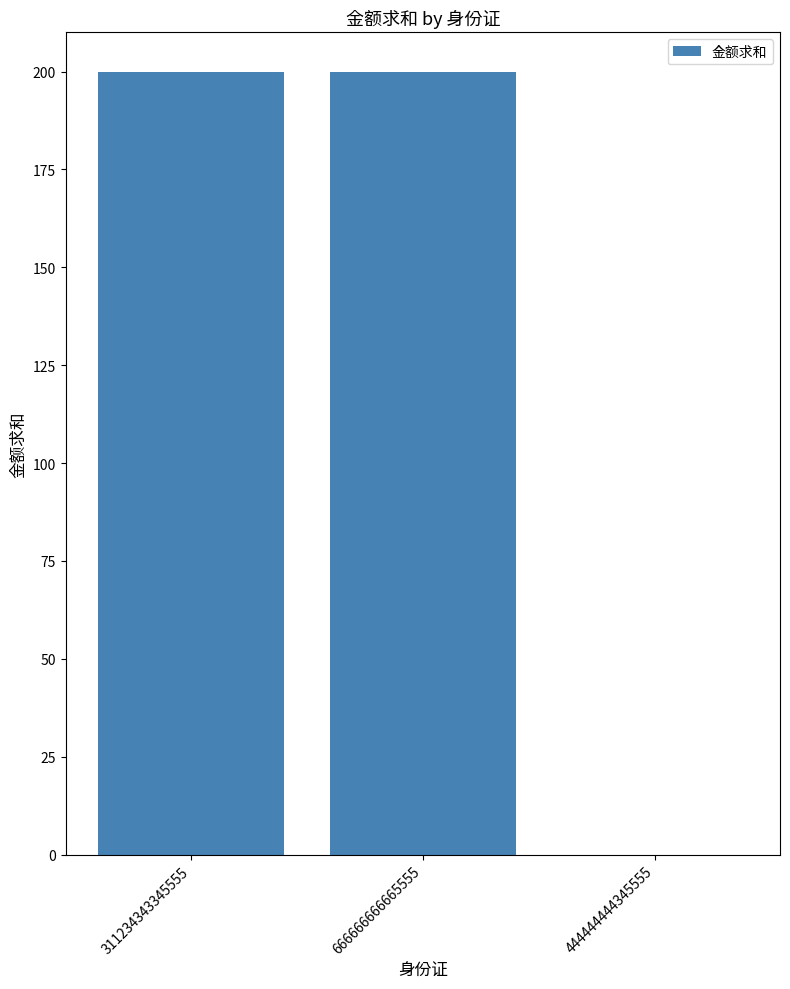

Reading left to right, list all the values displayed in this chart.

200	200	0